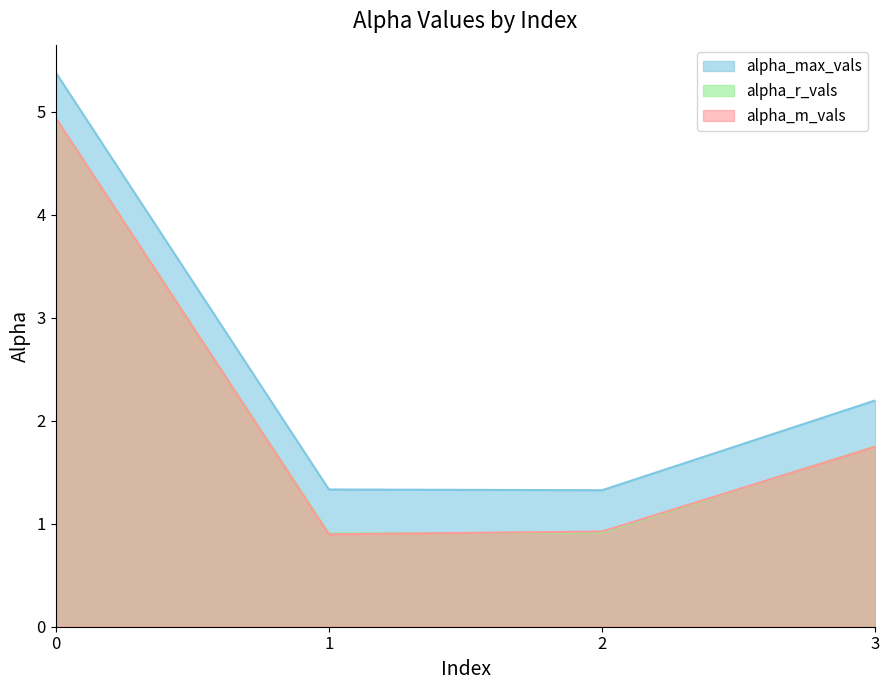

What is the total value across all series at 1?

3.1